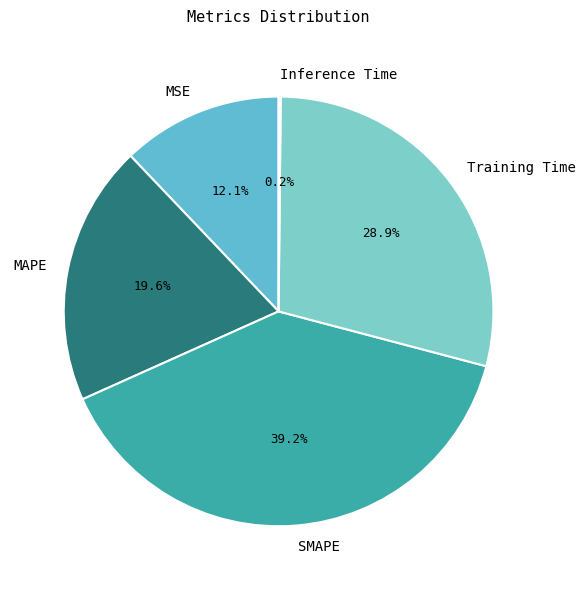

True or false: MSE accounts for 2% of the total.

False